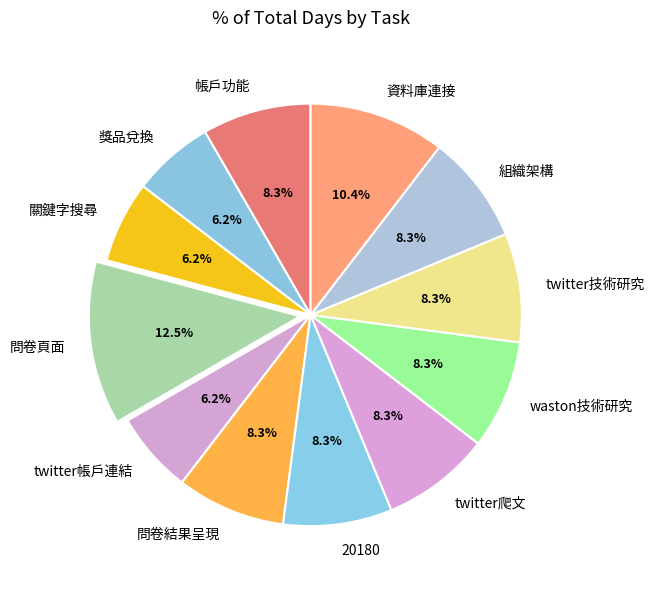

Between twitter爬文 and 關鍵字搜尋, which is larger?

twitter爬文